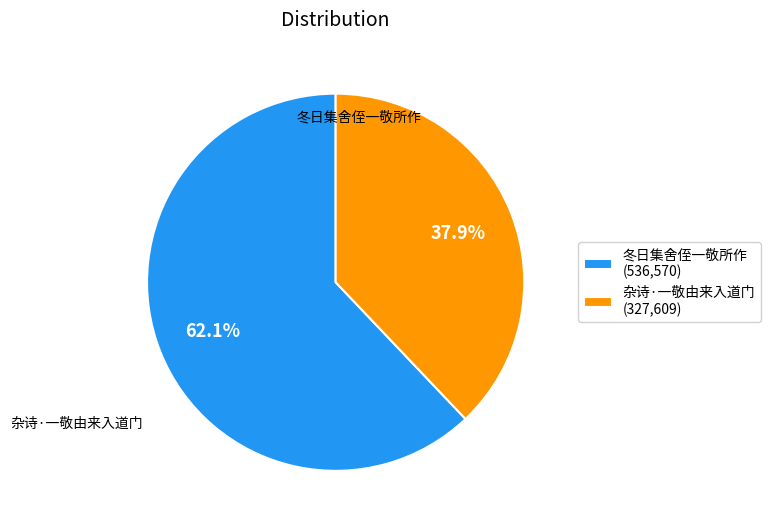

Does 杂诗·一敬由来入道门 account for over 50% of the chart?

No